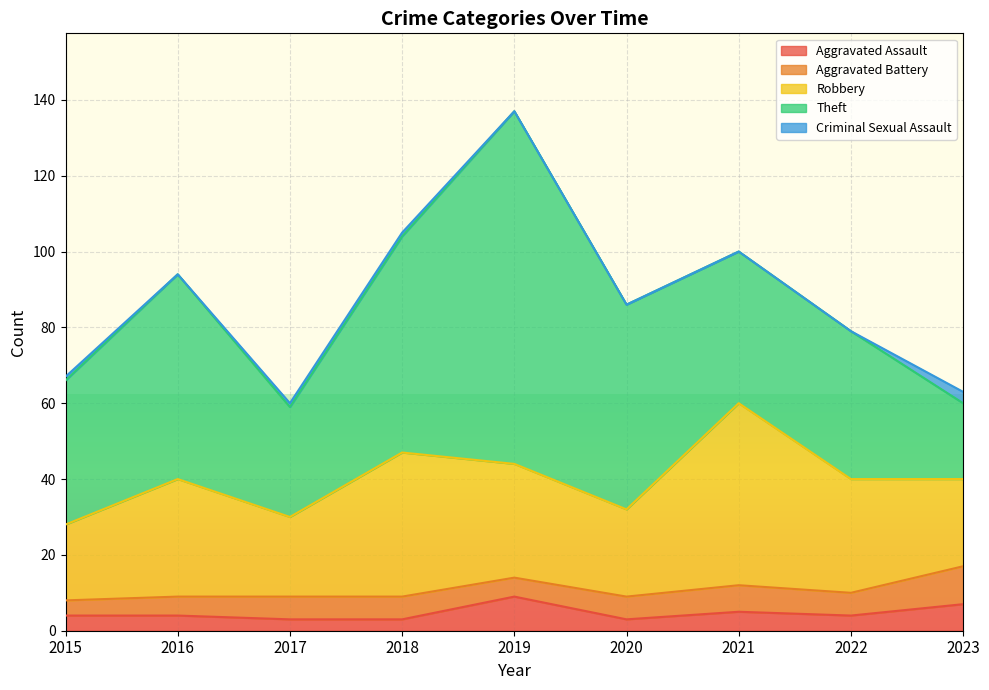

Which series changed the most between 2015 and 2021?

Robbery